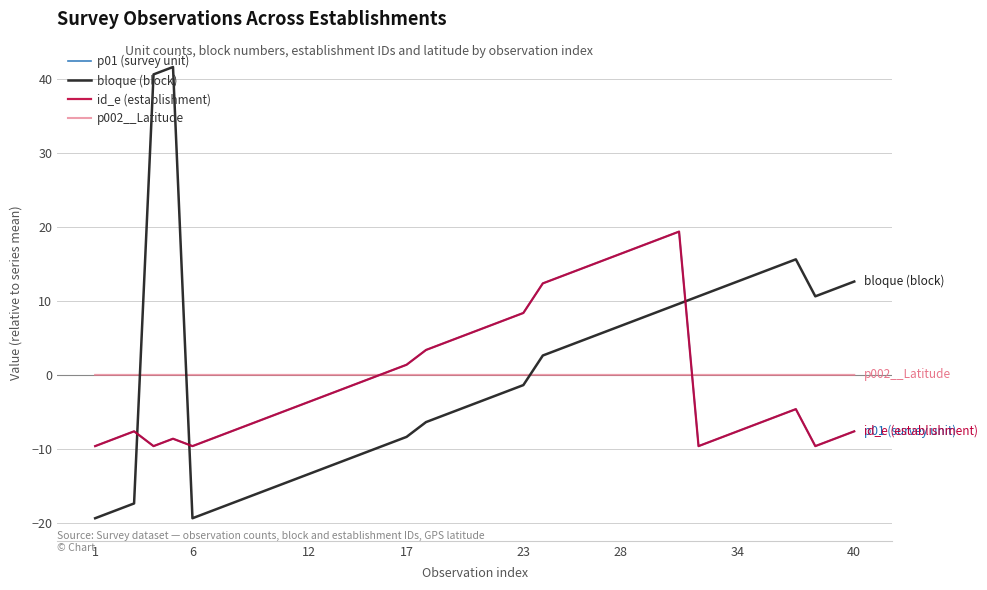

How many intersections are there between p002__Latitude and p01 (survey unit)?

2